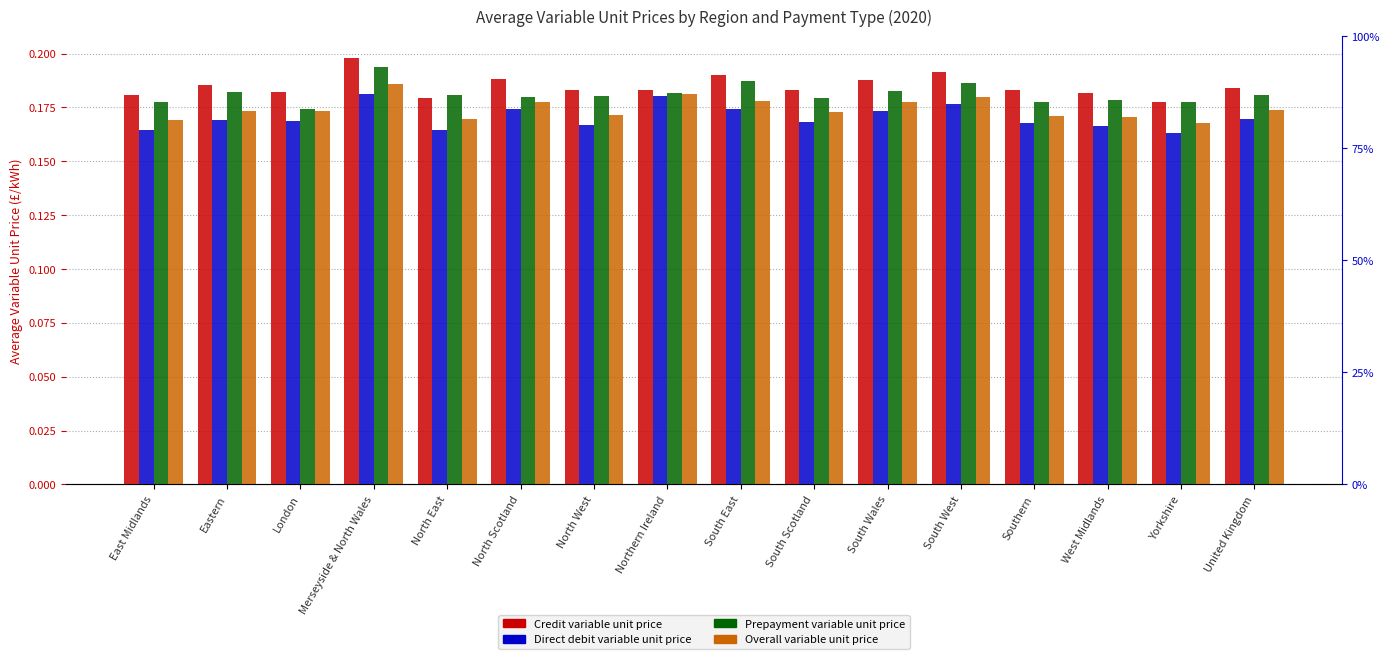

The Credit: Avg variable unit price (p/kWh) series shows 0.3 at South East. True or false?

False